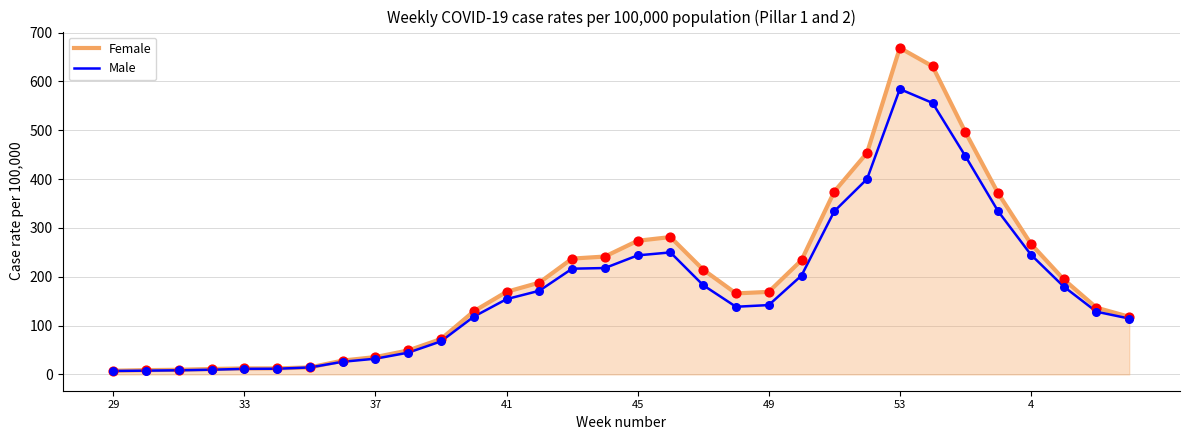

List the series in order of their peak value, lowest first.

Male, Female